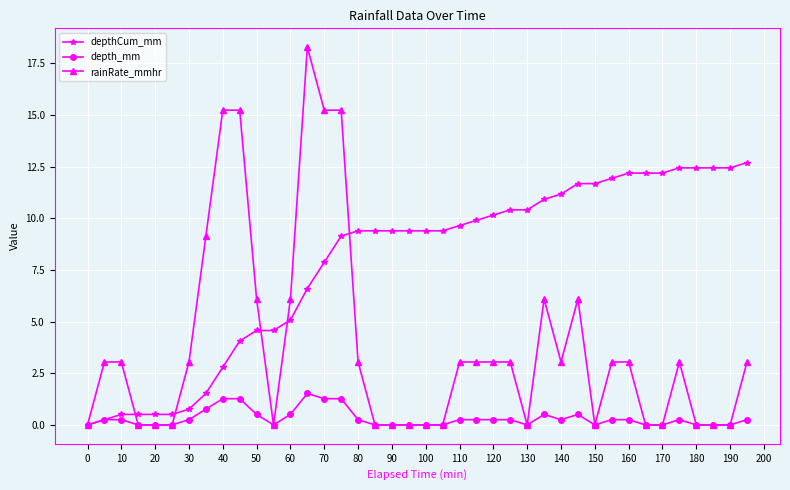

True or false: depth_mm has more than 0 interior local peaks.

True